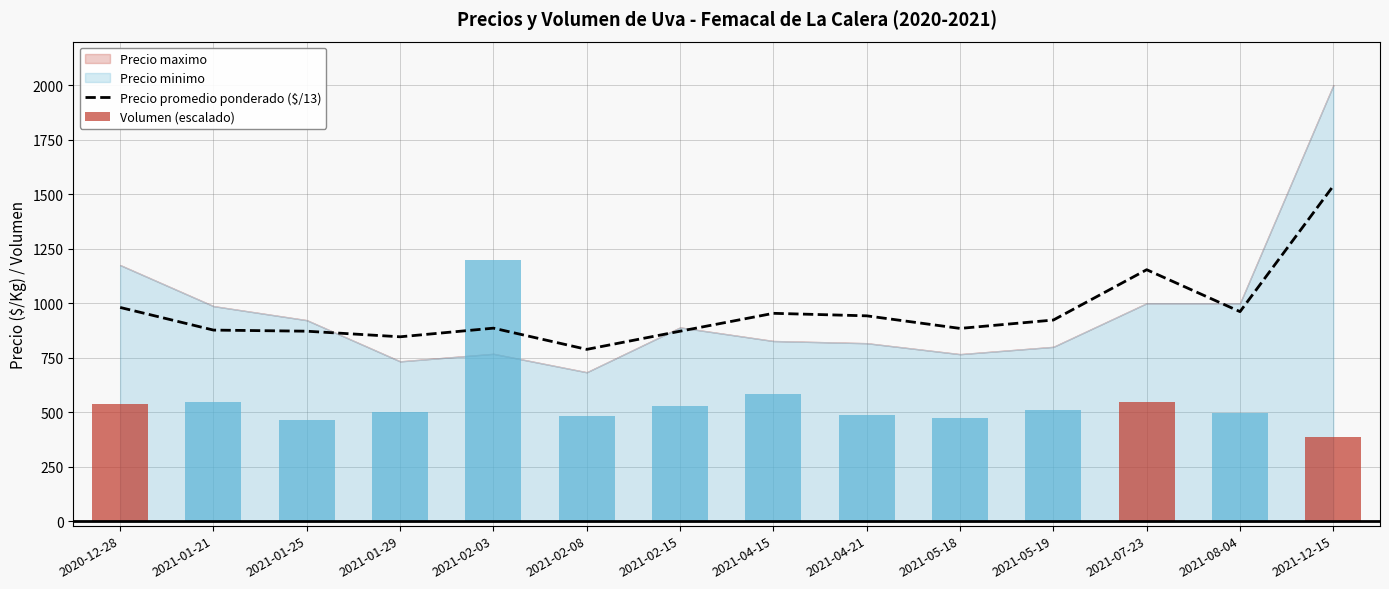

Reading left to right, transcribe all the data shown in this chart.

Precio promedio ponderado ($/13): 980.8	876.9	871.8	846.2	885.8	788.5	871.8	953.8	942.3	884.6	923.1	1153.8	961.5	1538.5
Volumen (escalado): 538.2	545.5	463.0	501.8	1200.0	481.8	530.9	581.8	485.5	472.7	509.1	545.5	494.5	385.5